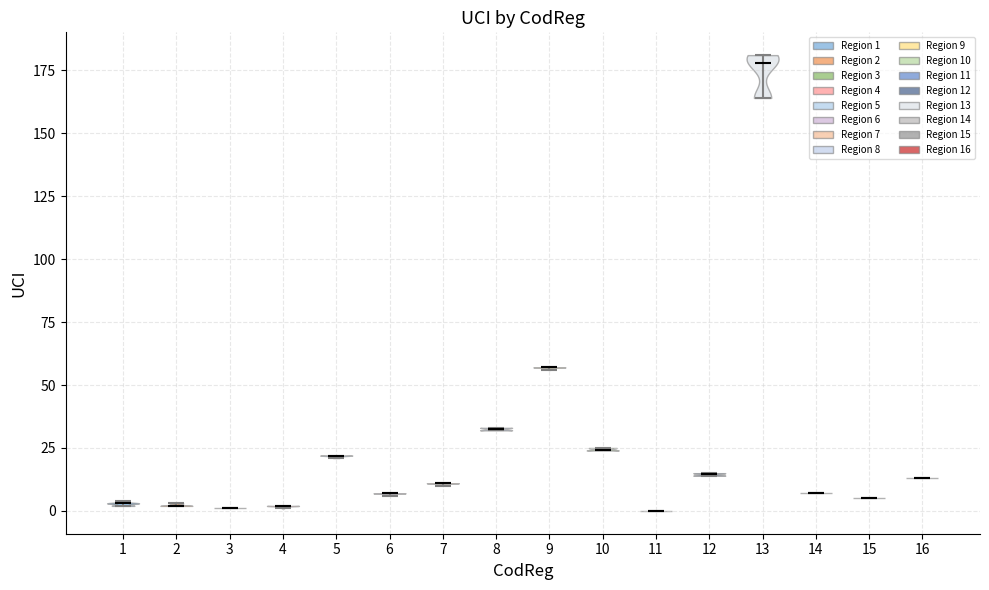

Reading left to right, read every violin against the y-axis: where its median line is, and the lowest and highest points it reaches. The values are not printed on the chart, so give them approximately, as read against the axis.

1: median line 5, lowest point 0, highest point 5
2: median line 0, lowest point 0, highest point 5
3: median line 0, lowest point 0, highest point 0
4: median line 0, lowest point 0, highest point 0
5: median line 20, lowest point 20, highest point 20
6: median line 5, lowest point 5, highest point 5
7: median line 10, lowest point 10, highest point 10
8: median line 35, lowest point 30, highest point 35
9: median line 55, lowest point 55, highest point 55
10: median line 25, lowest point 25, highest point 25
11: median line 0, lowest point 0, highest point 0
12: median line 15, lowest point 15, highest point 15
13: median line 180, lowest point 165, highest point 180
14: median line 5, lowest point 5, highest point 5
15: median line 5, lowest point 5, highest point 5
16: median line 15, lowest point 15, highest point 15